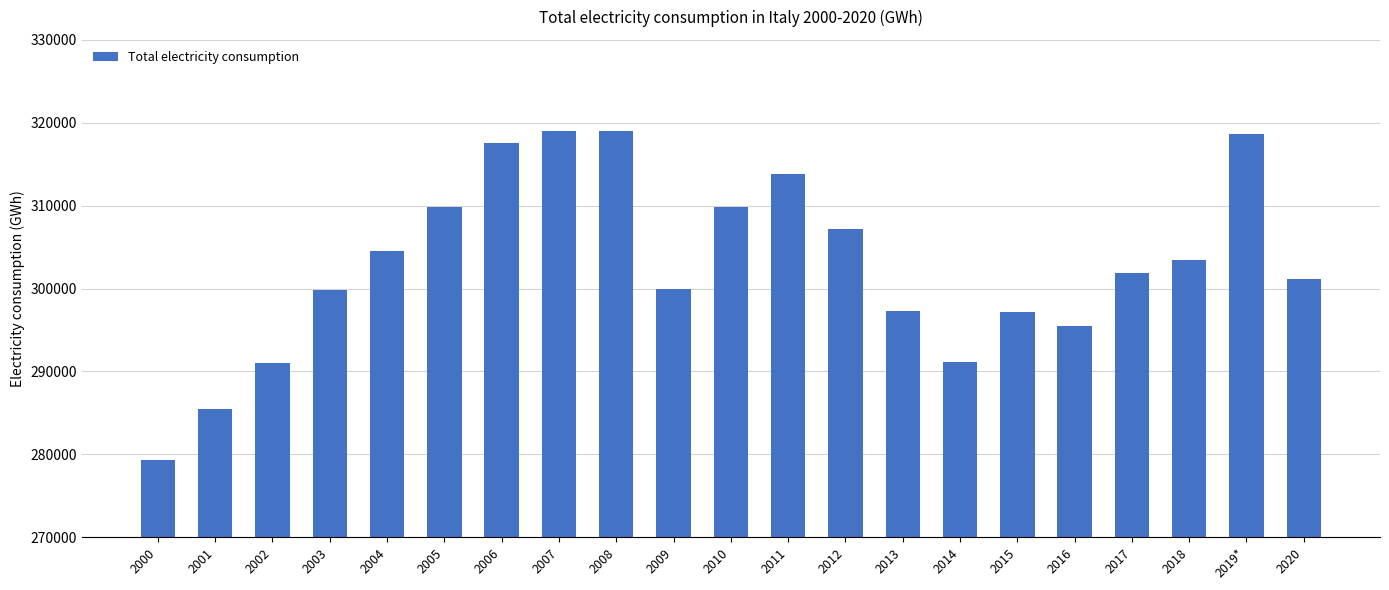

What is the difference between the maximum and second lowest values?

33545.3